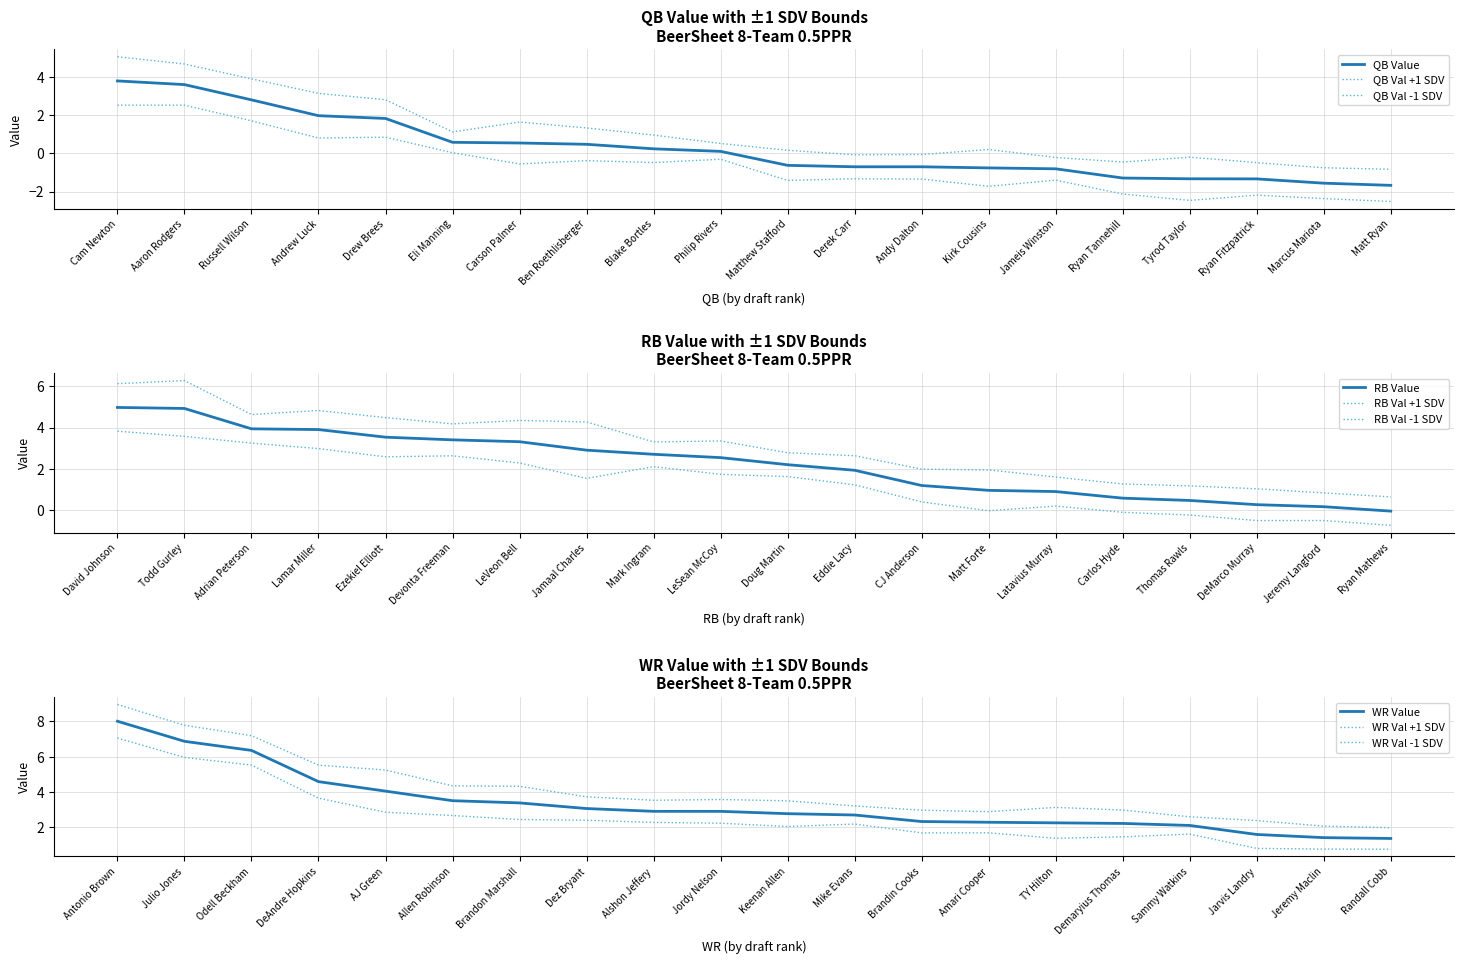

What is the minimum value shown in the chart?

-1.7